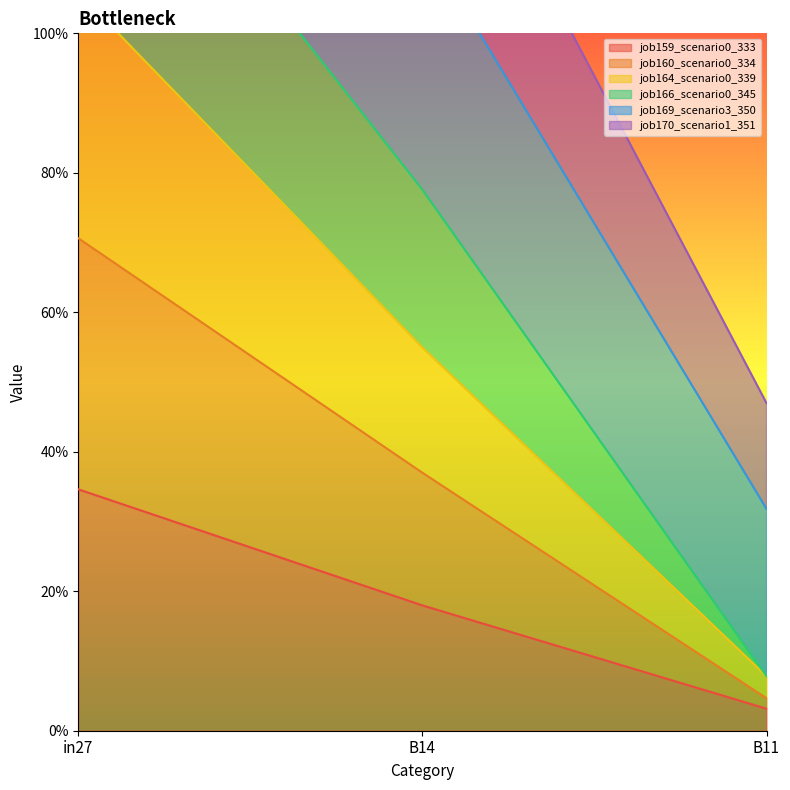

Reading left to right, list all the values displayed in this chart.

job159_scenario0_333: 0.3	0.2	0.0
job160_scenario0_334: 2.3	1.4	0.5
job164_scenario0_339: 1.1	0.5	0.1
job166_scenario0_345: 1.9	1.1	0.3
job169_scenario3_350: 1.4	0.8	0.1
job170_scenario1_351: 0.7	0.4	0.0